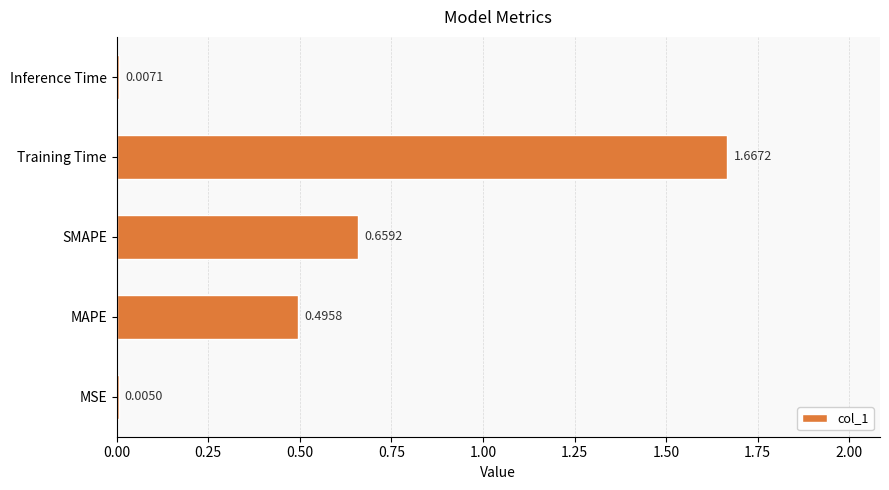

At which label is the value closest to 0?

MSE